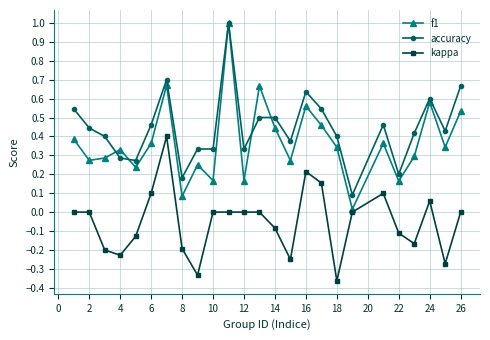

Which series has the widest spread of values?

f1